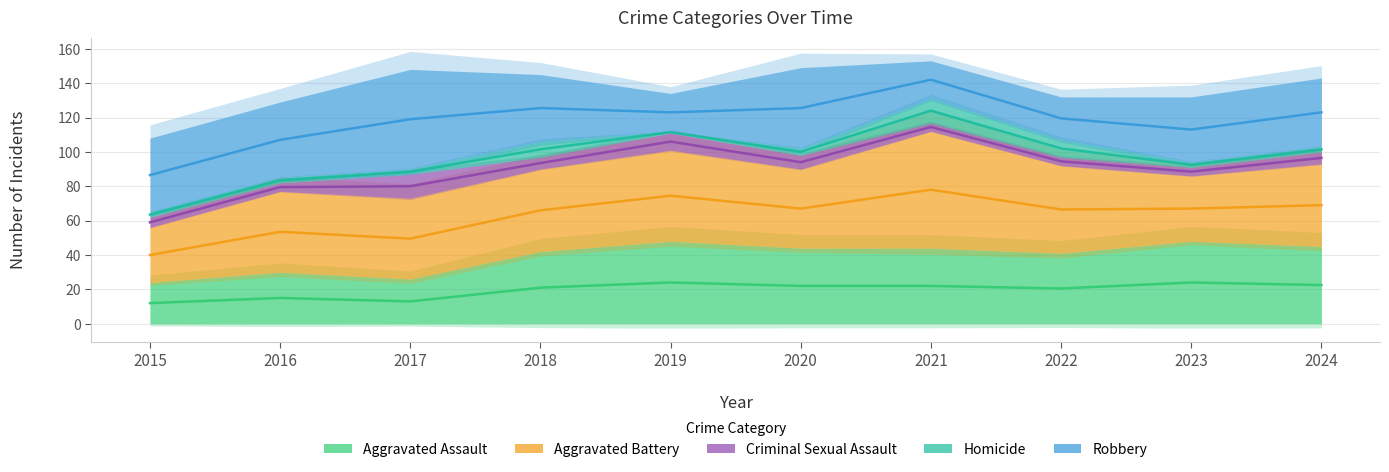

What are all the series names shown in the legend?

Aggravated Assault, Aggravated Battery, Criminal Sexual Assault, Homicide, Robbery